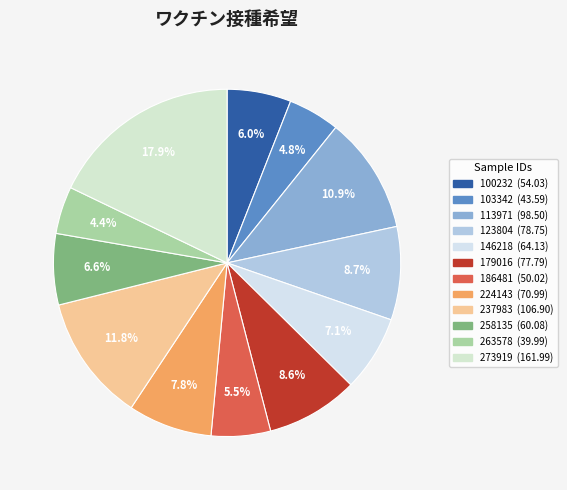

Count the number of slices in the pie.

12